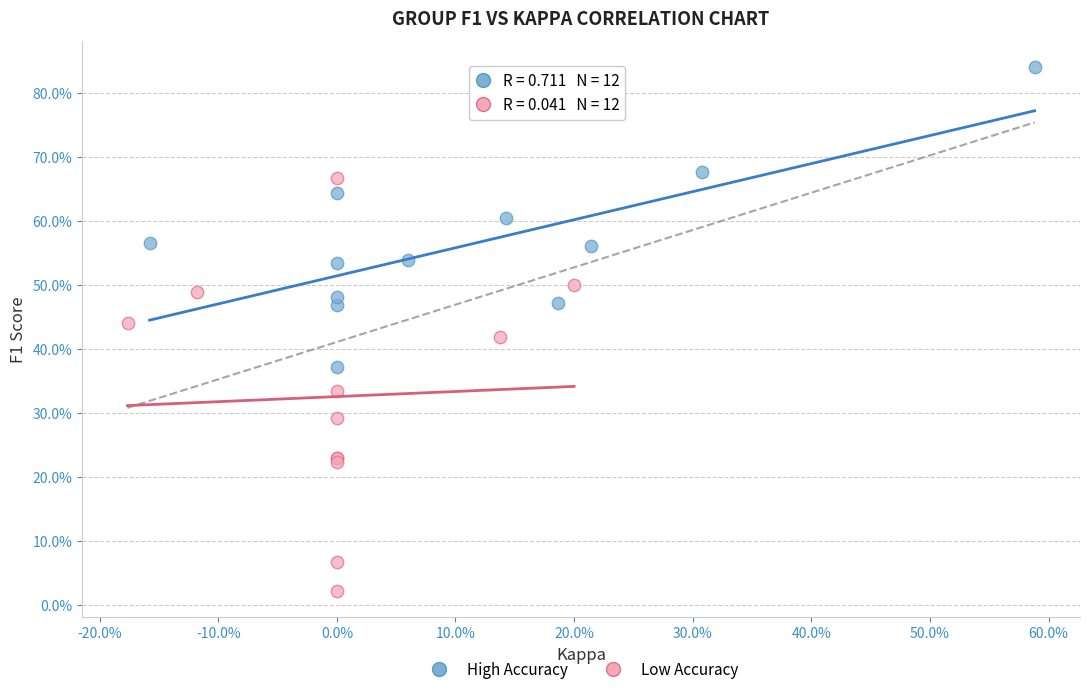

Which series contains the lowest Y value?

Low Accuracy